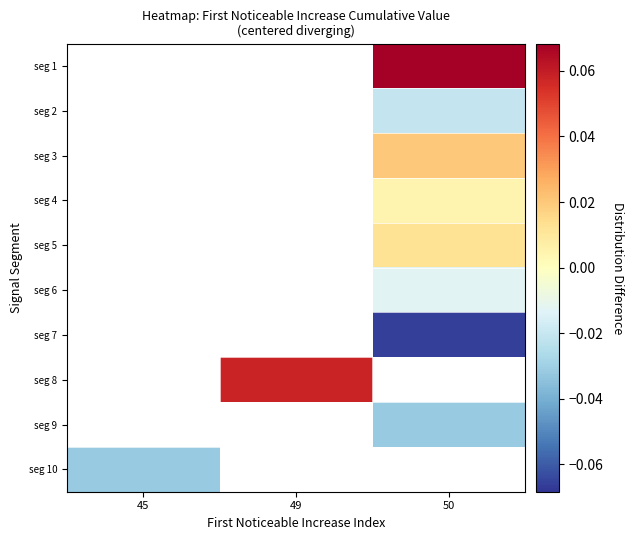

True or false: seg 6 has a value of -0.0 at 50.

True